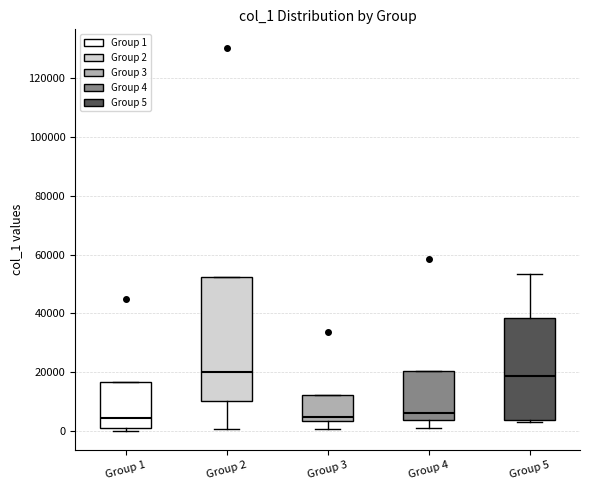

Comparing the boxes themselves (not the whiskers), which one is the tallest?

Group 2